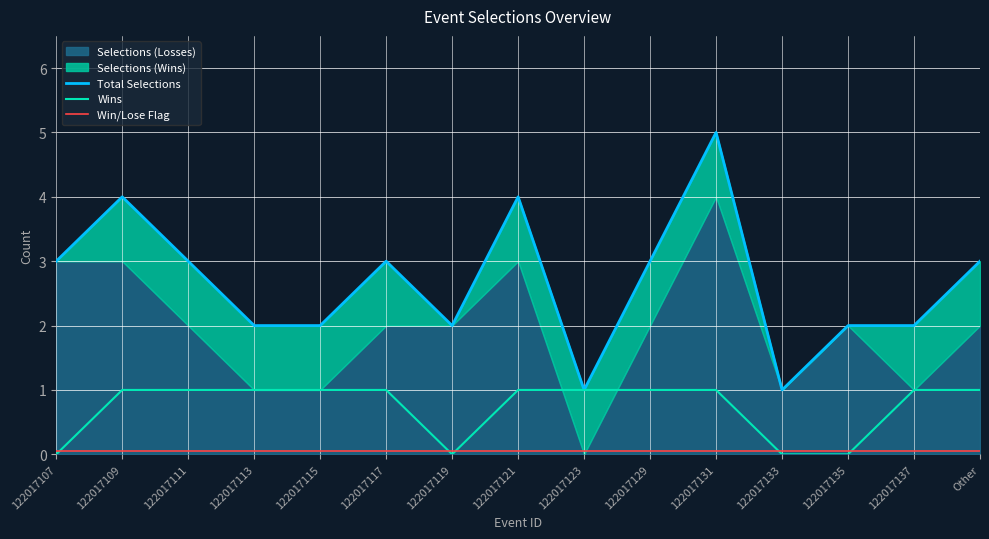

What is the label of the 1st point from the left?

122017107